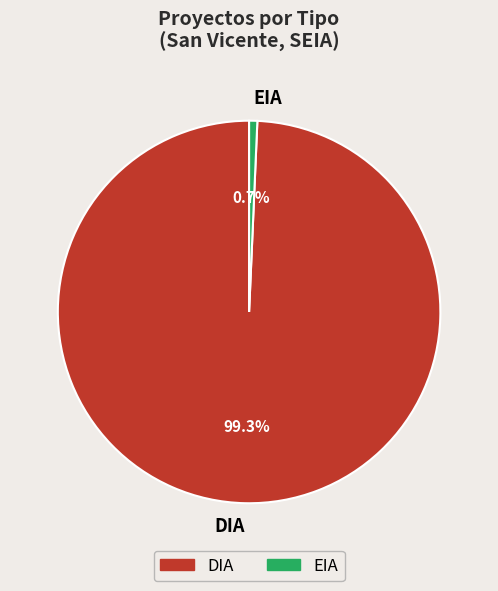

The EIA slice represents 1% of the pie. True or false?

True